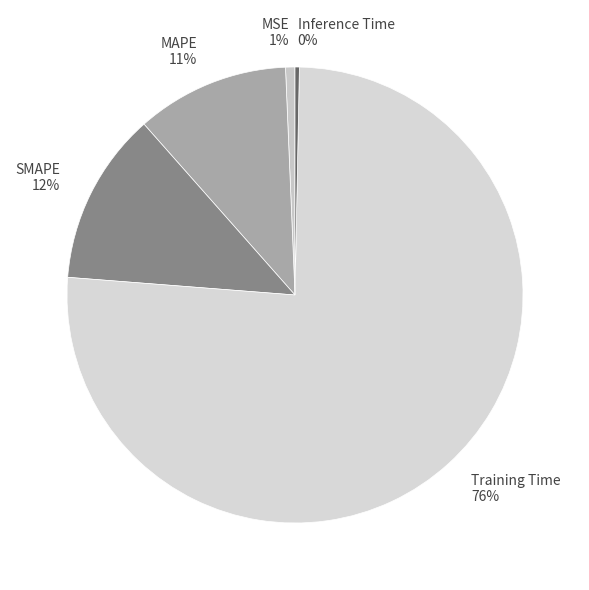

Is the sum of MSE and SMAPE greater than half?

No